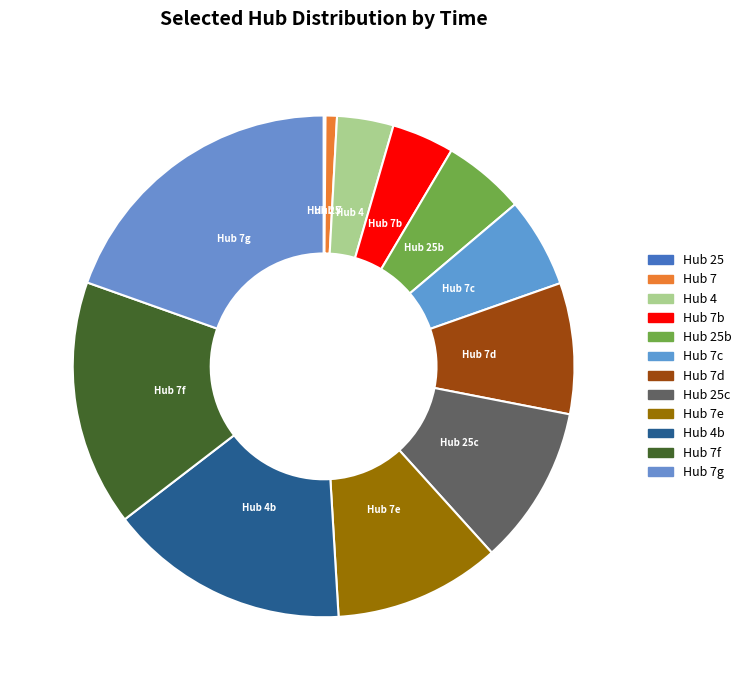

Is it true that Hub 7e is 22% of the pie?

False